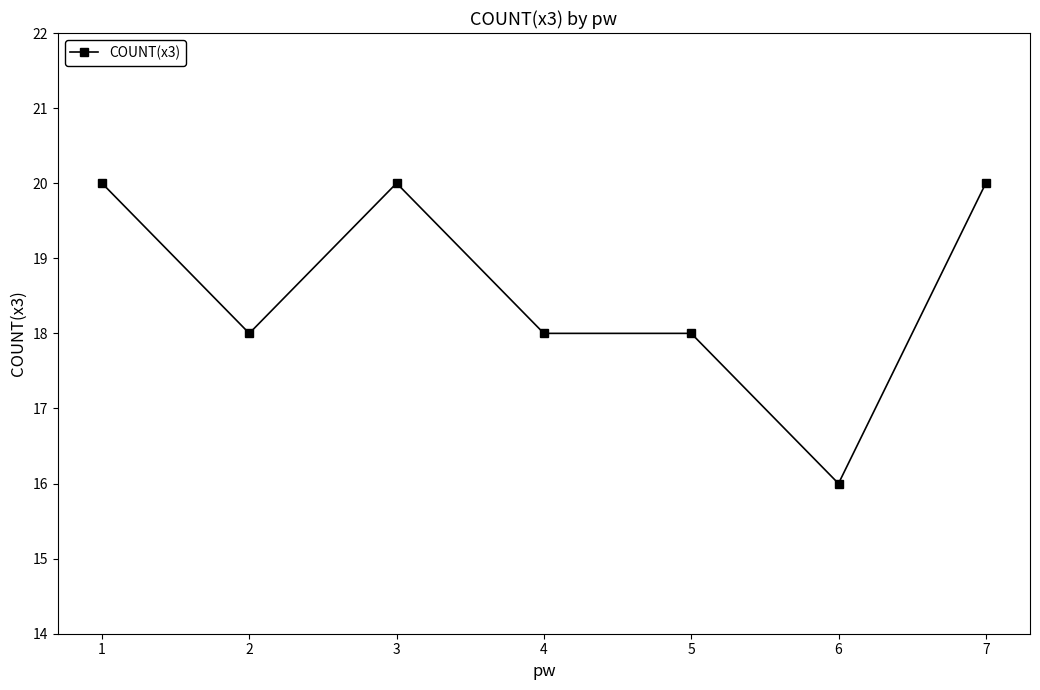

What is the difference between the maximum and minimum values?

4